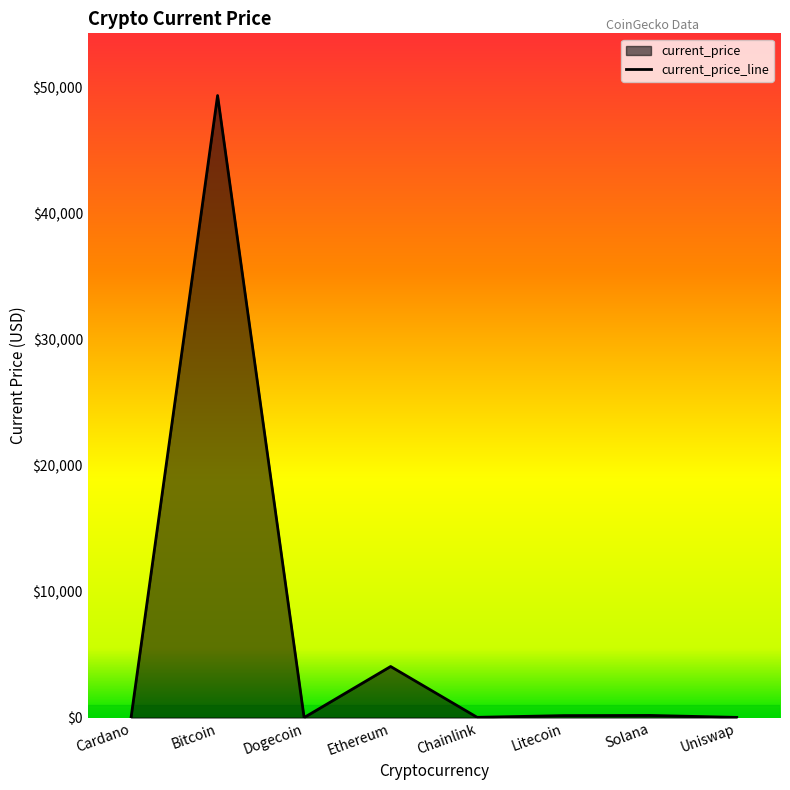

Approximately how many times larger is the value at Cardano compared to Uniswap?

0.1